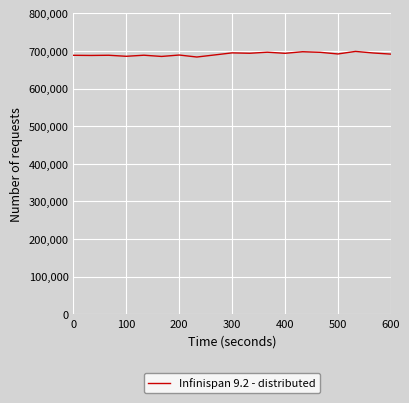

What is the minimum value shown in the chart?

683750.6